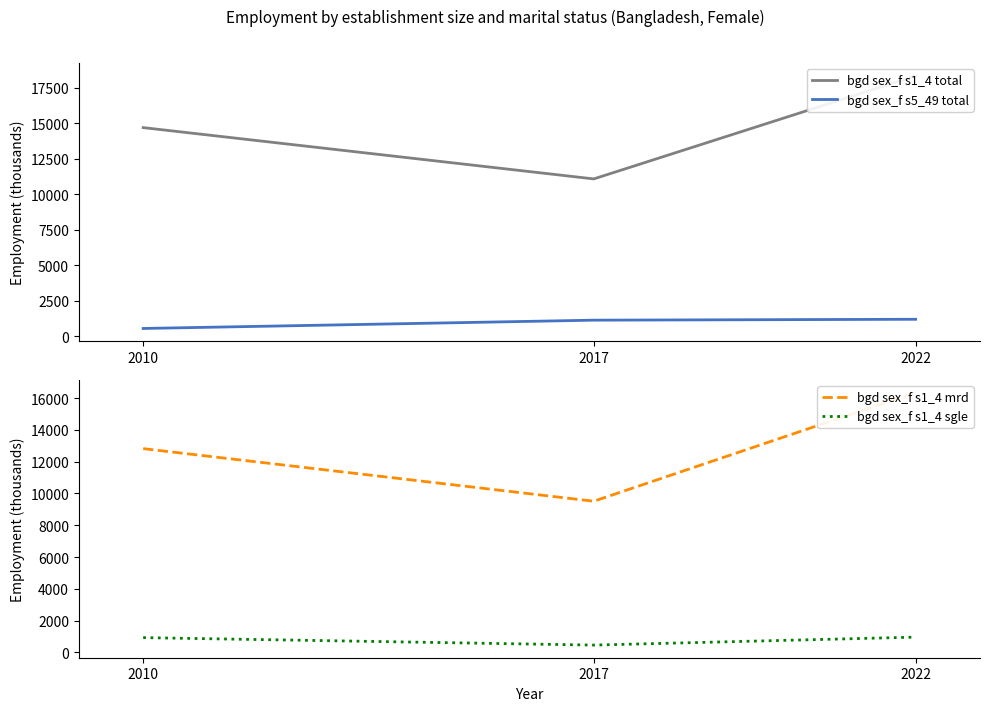

At how many categories does at least one series exceed 18300?

1